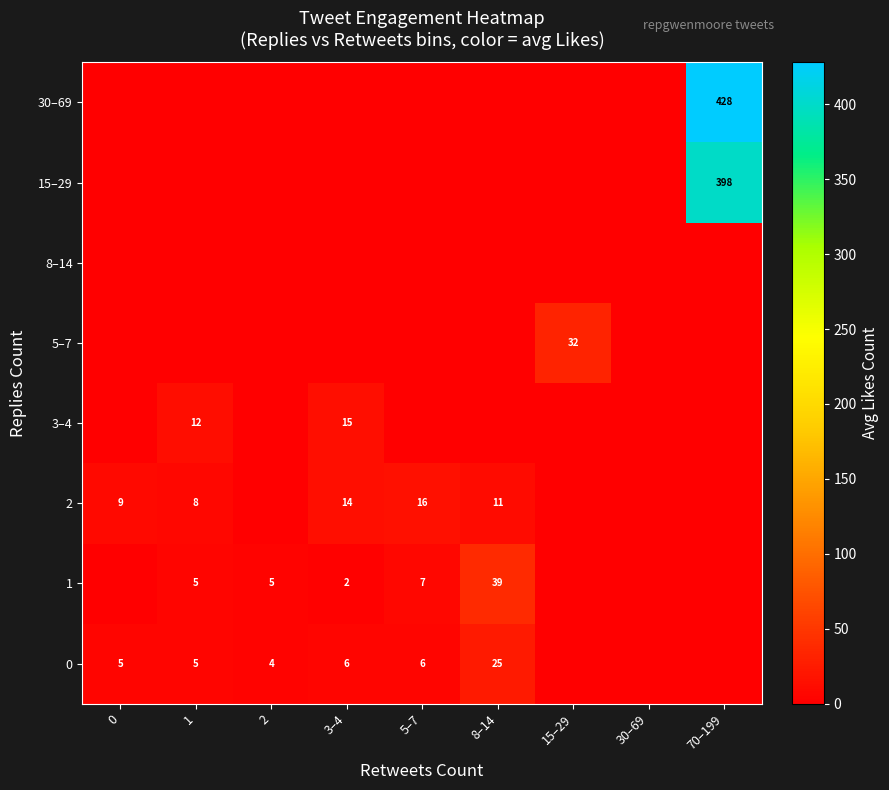

Is the value of 30–69 at 70–199 greater than the value of 3–4 at 1?

Yes